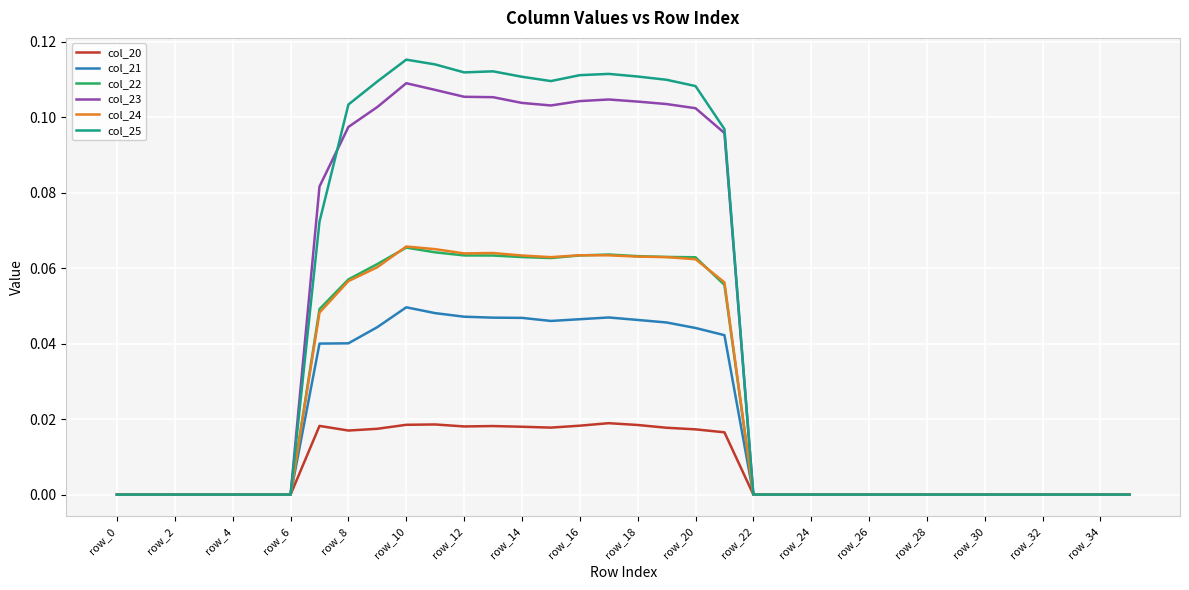

Which series has the largest range (max minus min)?

col_25